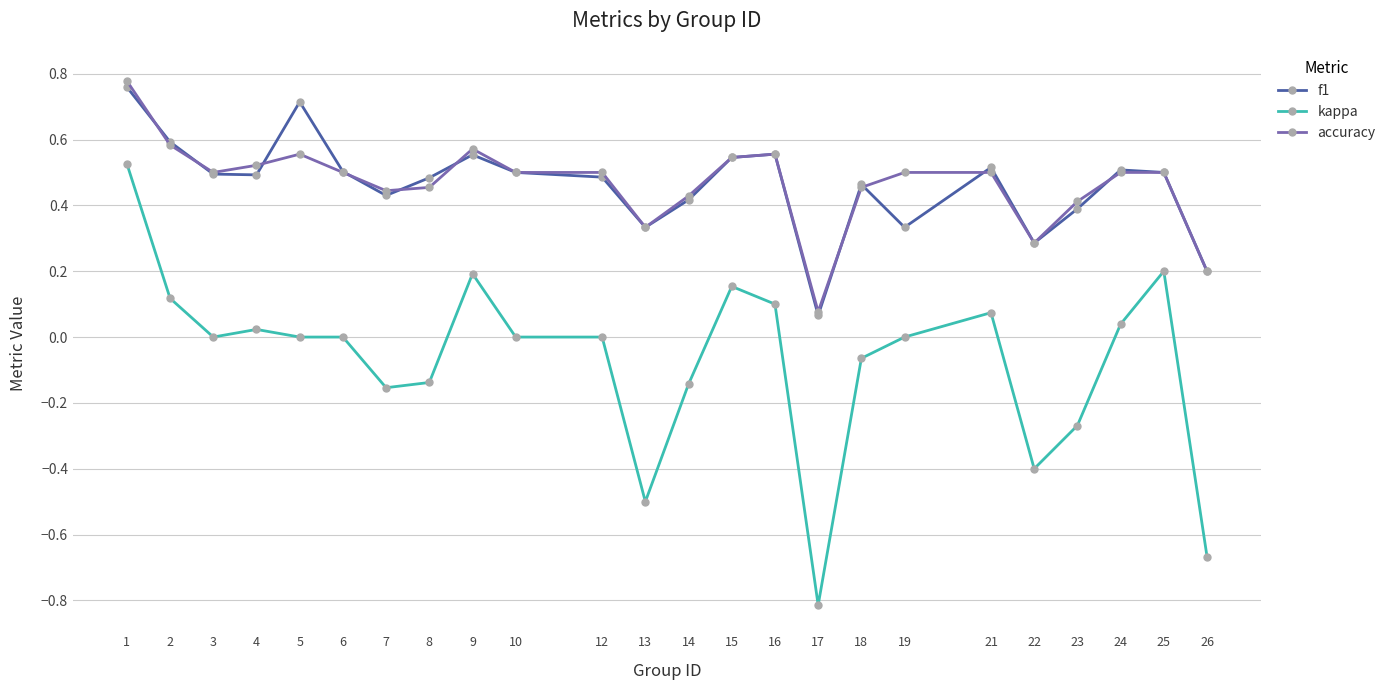

Which category has the highest value across all series?

1